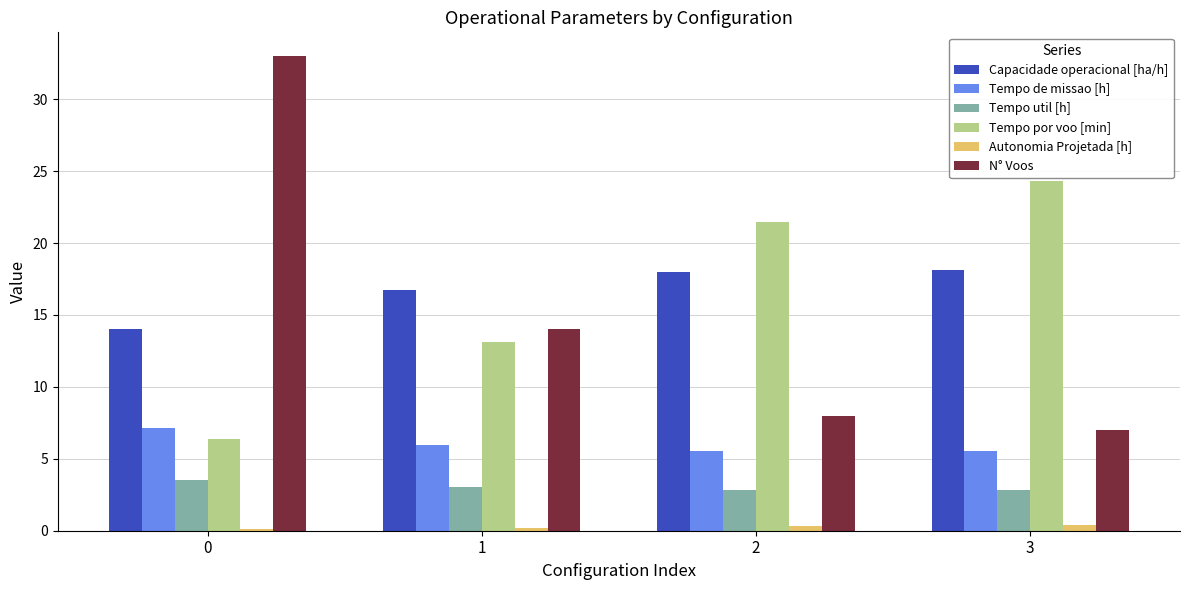

Which series changed the most between 0 and 2?

N° Voos